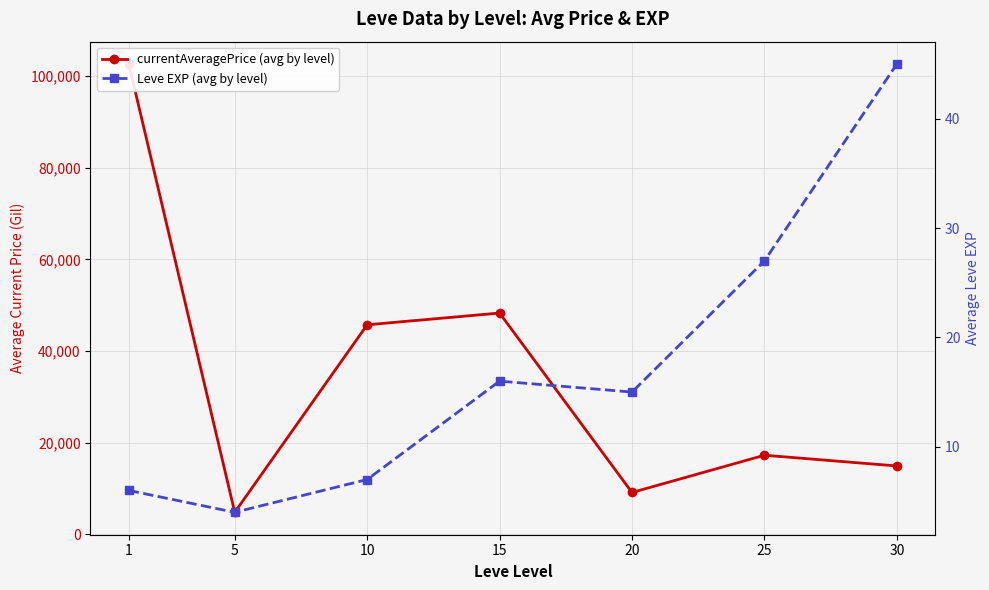

Which series has the largest total across all categories?

currentAveragePrice (avg by level)